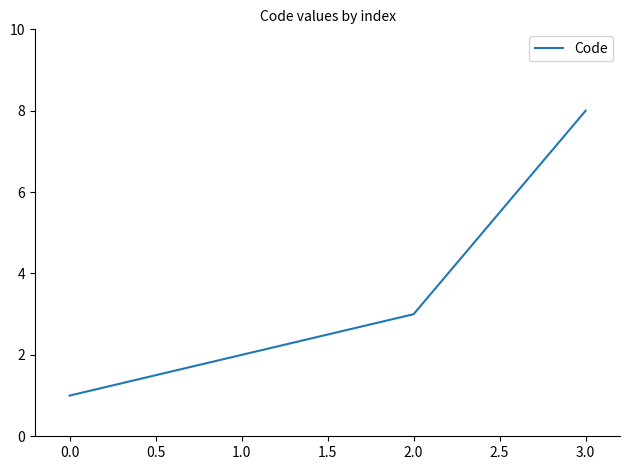

Reading left to right, what are all the values shown in this chart?

1	2	3	8